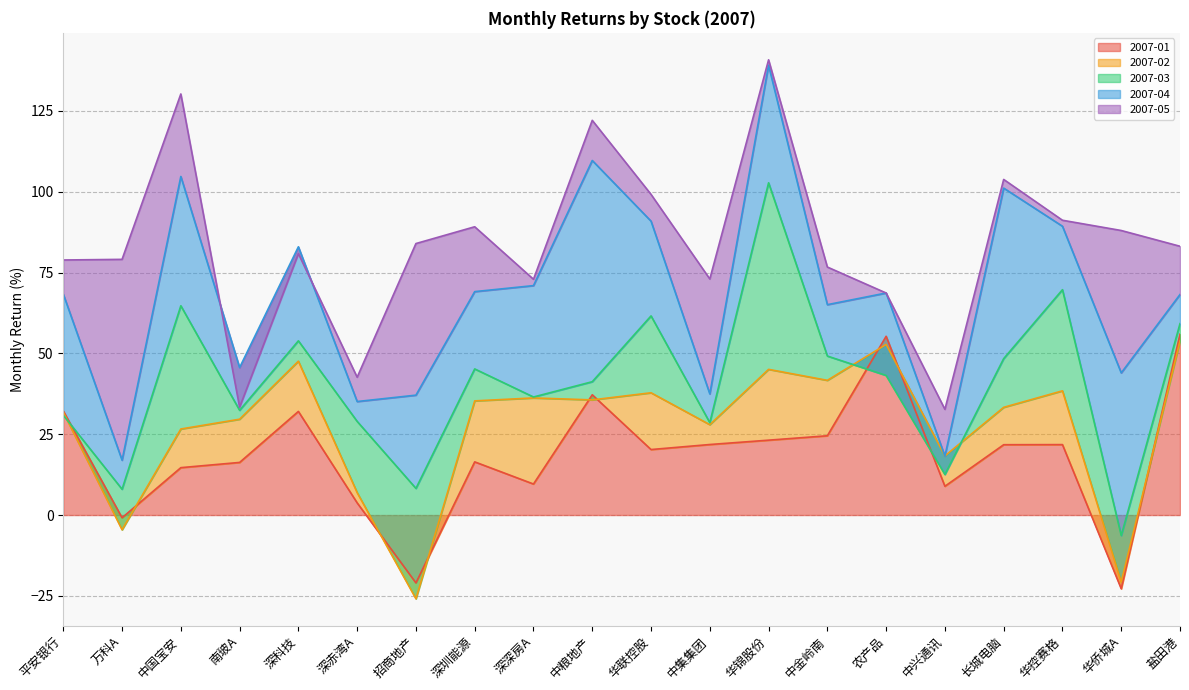

Is it true that 2007-05 equals 14.0 at 平安银行?

False